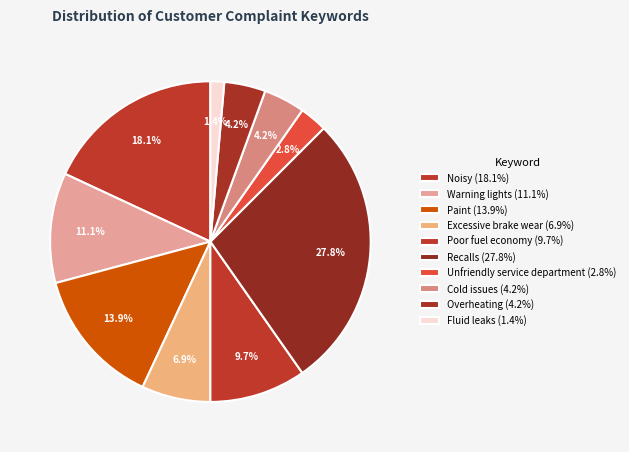

Count the number of slices in the pie.

10